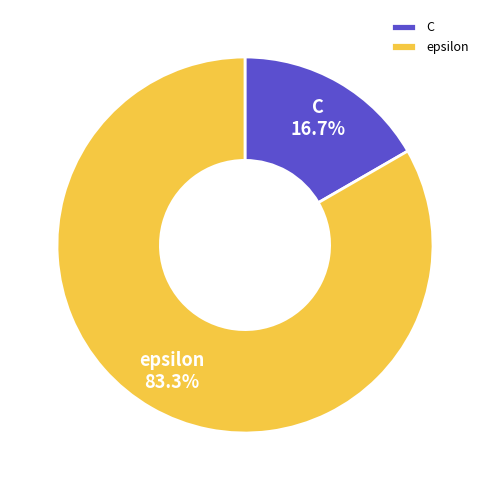

Does C account for over 50% of the chart?

No